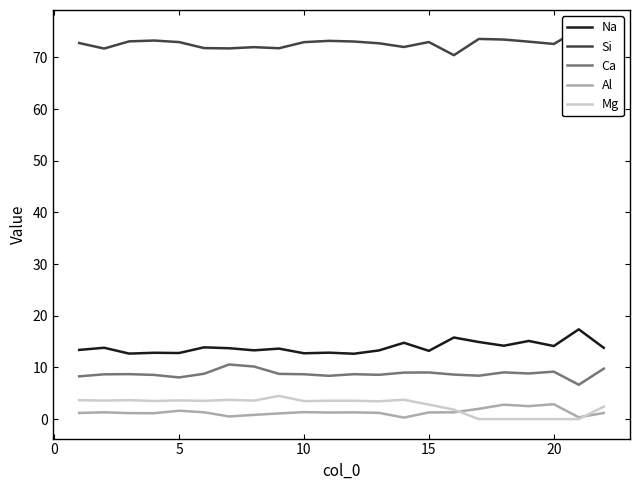

True or false: Al has a value of 1.3 at 15.

True